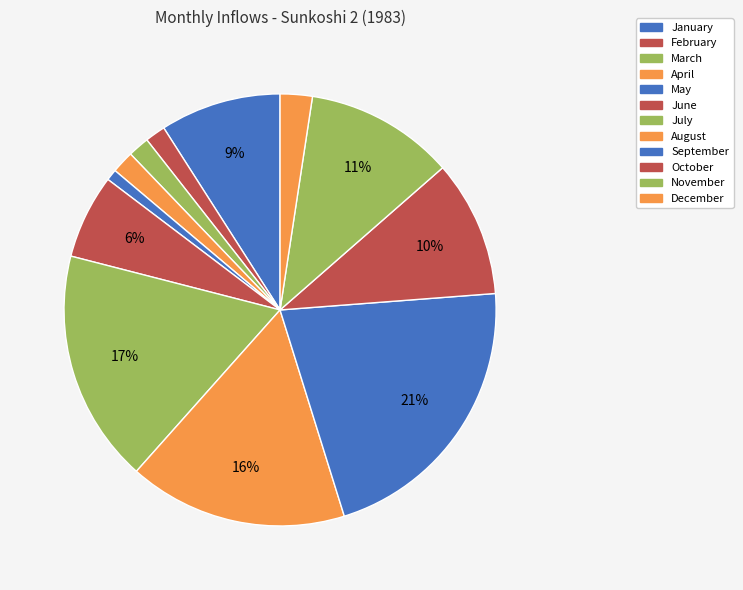

Between February and July, which is larger?

July